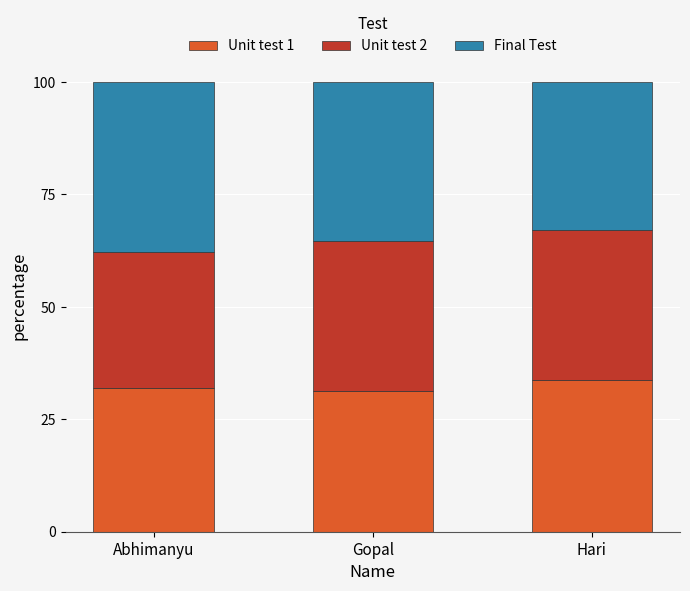

Count the number of categories in the chart.

3